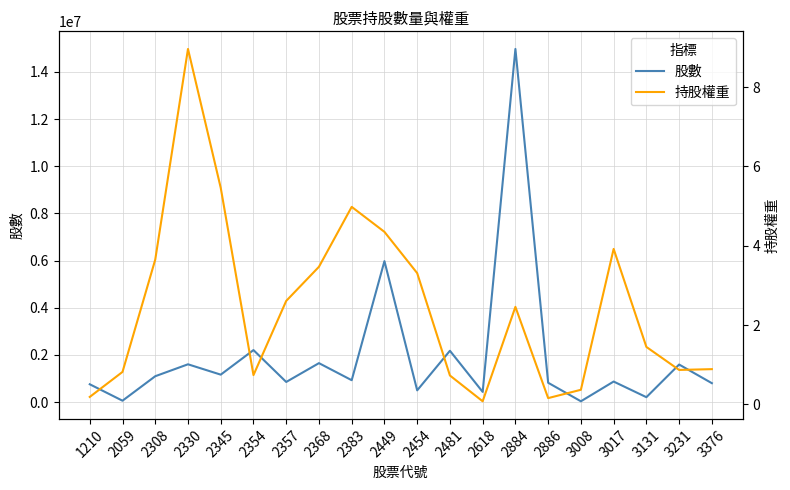

The 股數 series shows 1650000.0 at 2368. True or false?

True